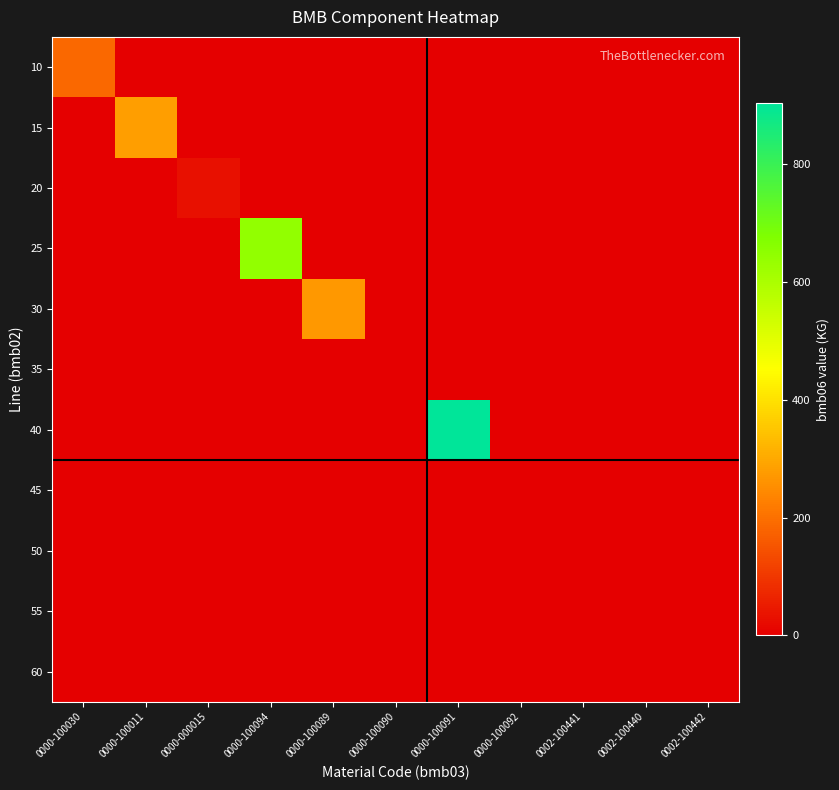

What is the spread (max minus min) of values at 0000-100089?

271.0